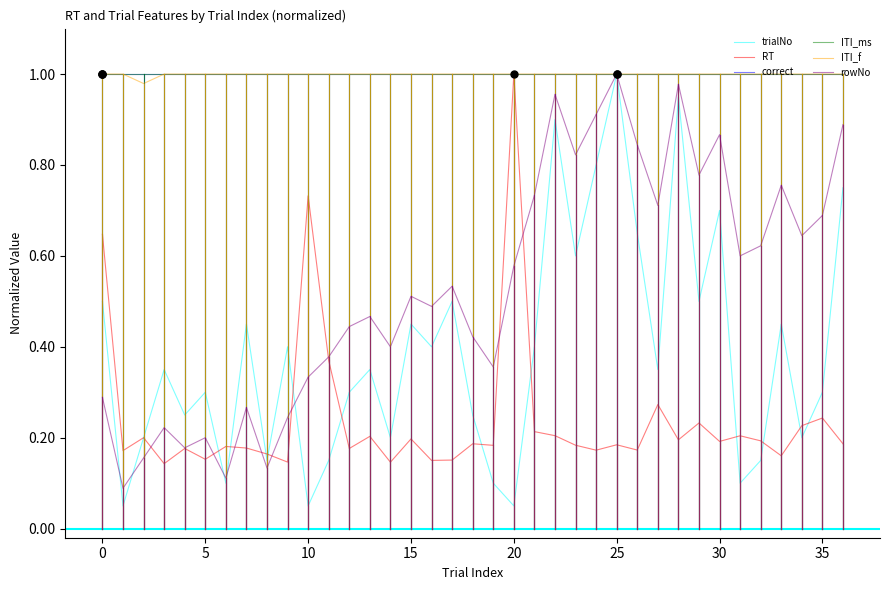

Does the chart have visible grid lines?

No